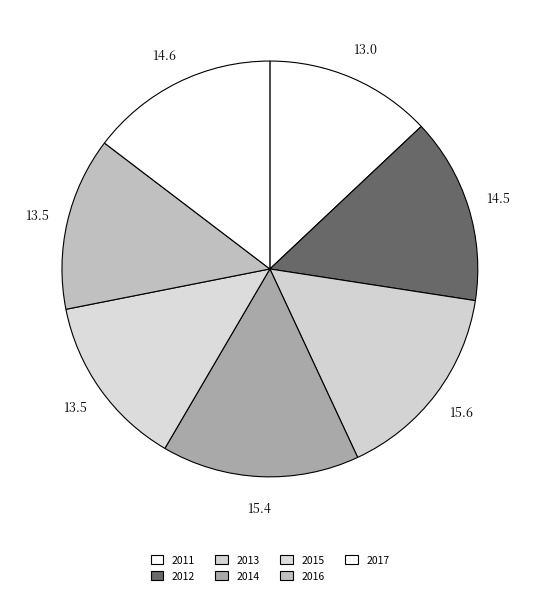

What percentage is the 2014 slice, to the nearest percent?

15%